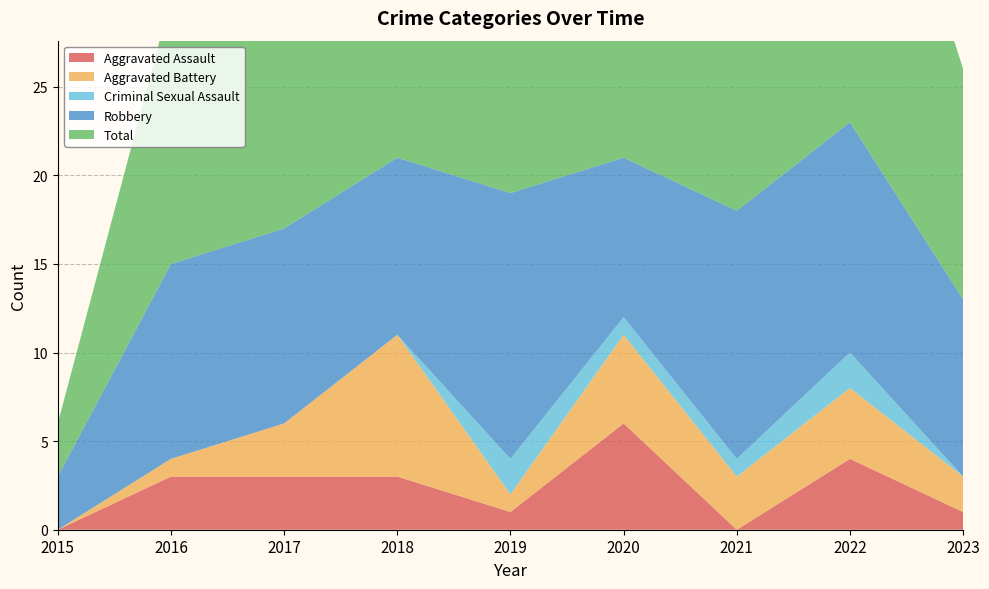

Reading left to right, transcribe all the data shown in this chart.

Aggravated Assault: 2015=0	2016=3	2017=3	2018=3	2019=1	2020=6	2021=0	2022=4	2023=1
Aggravated Battery: 2015=0	2016=1	2017=3	2018=8	2019=1	2020=5	2021=3	2022=4	2023=2
Criminal Sexual Assault: 2015=0	2016=0	2017=0	2018=0	2019=2	2020=1	2021=1	2022=2	2023=0
Robbery: 2015=3	2016=11	2017=11	2018=10	2019=15	2020=9	2021=14	2022=13	2023=10
Total: 2015=3	2016=15	2017=17	2018=21	2019=20	2020=21	2021=18	2022=23	2023=13